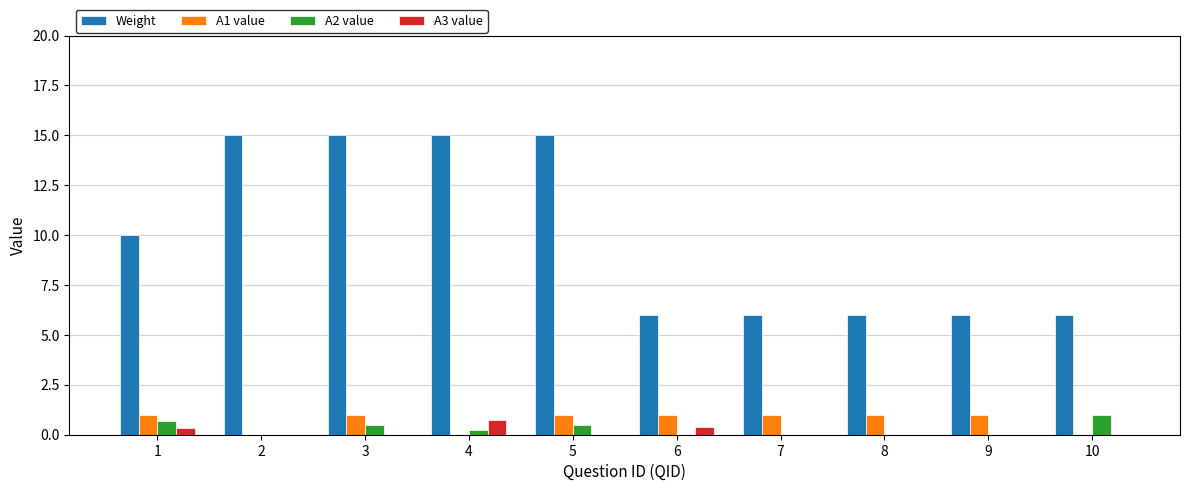

Which series has the largest total across all categories?

Weight